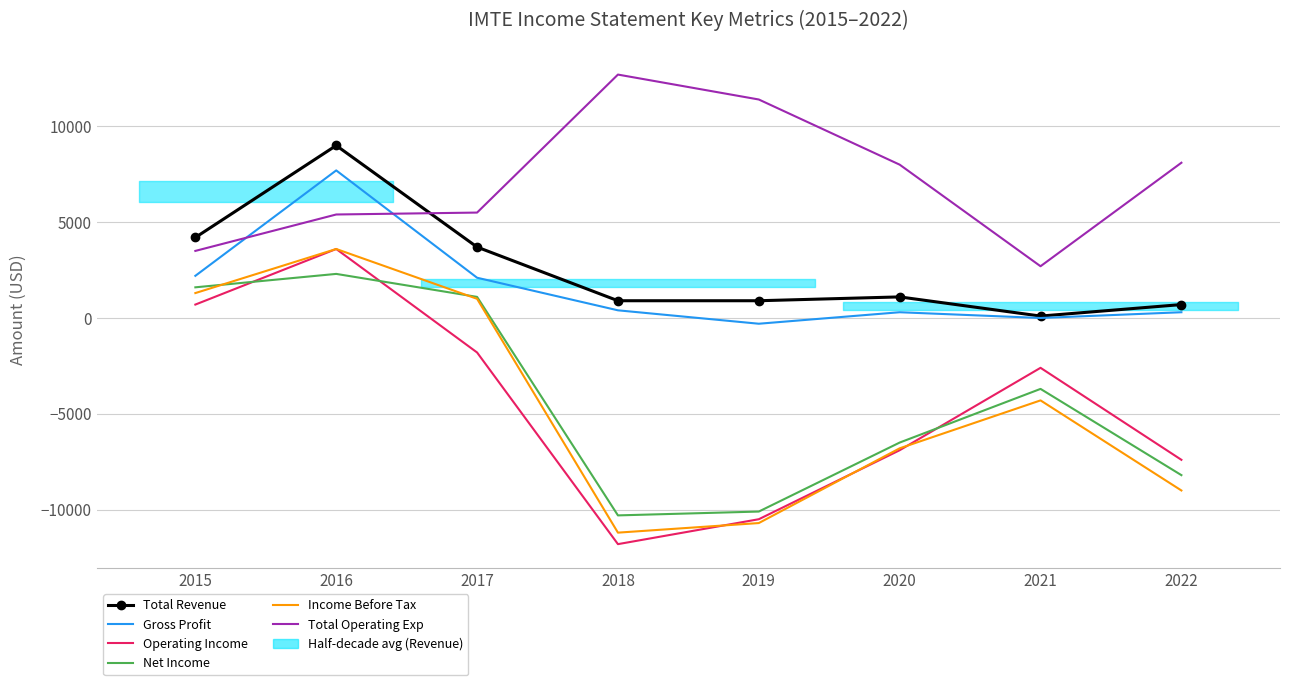

True or false: Operating Income and Gross Profit intersect in this chart.

False